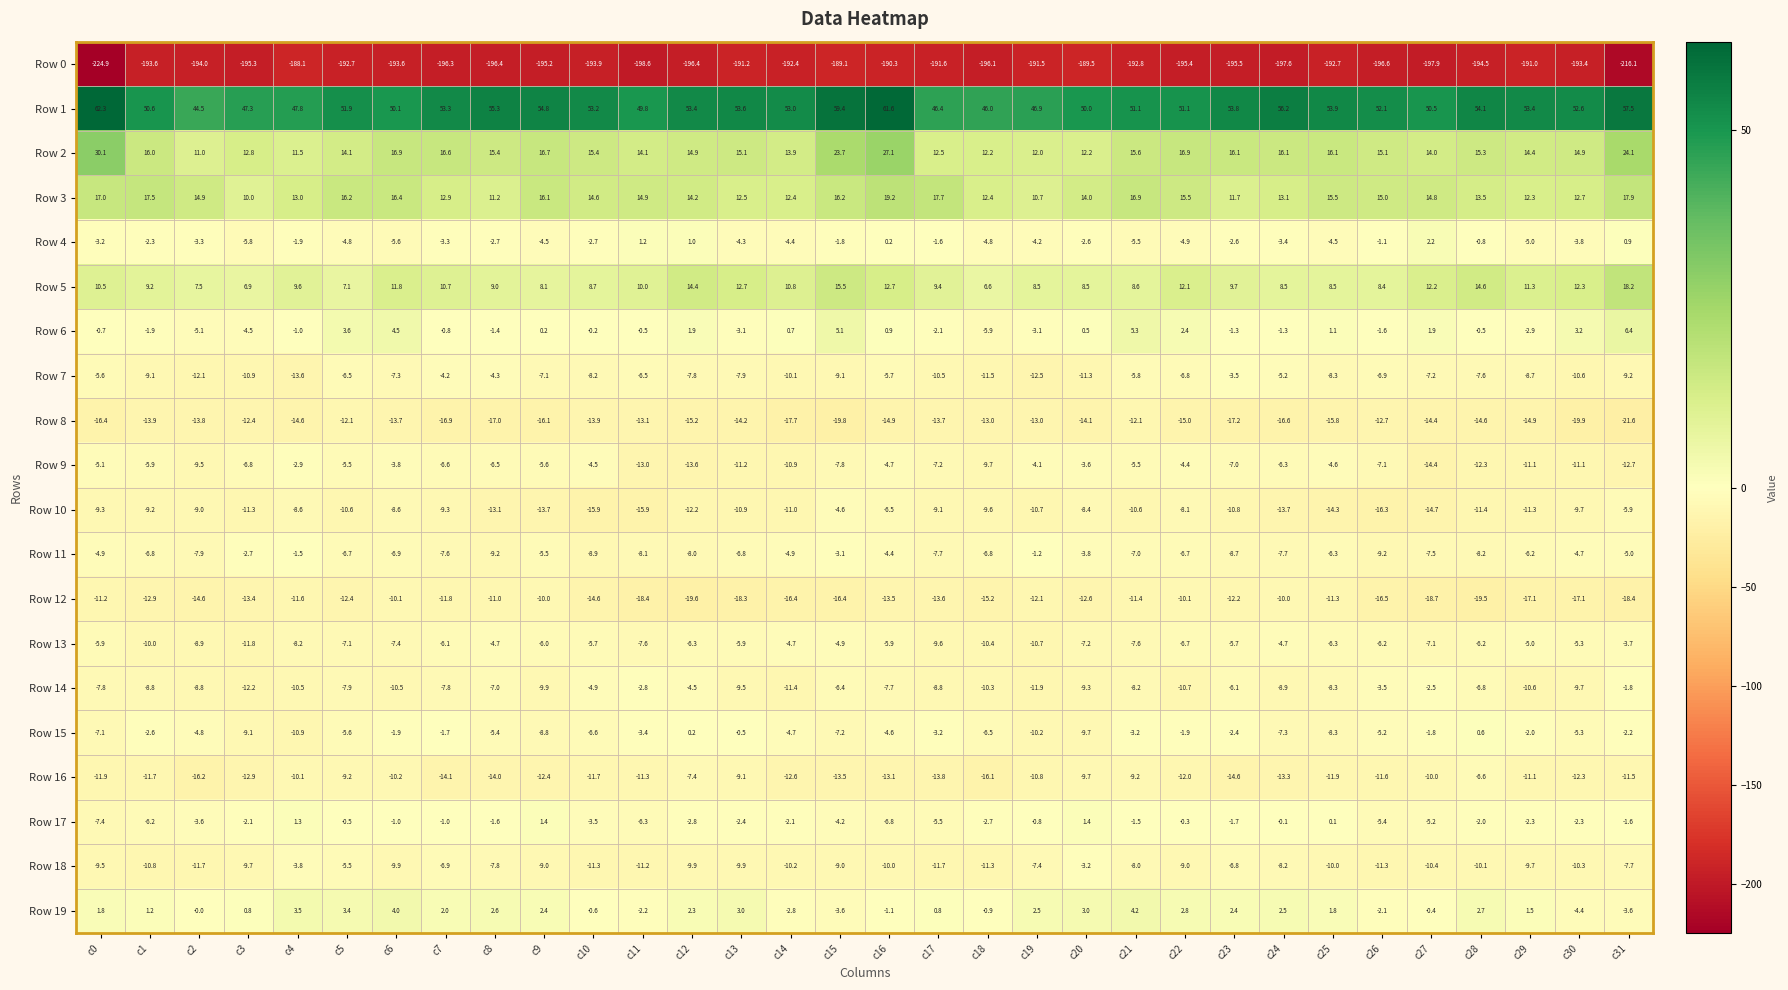

Which series has the largest total across all categories?

Row 1